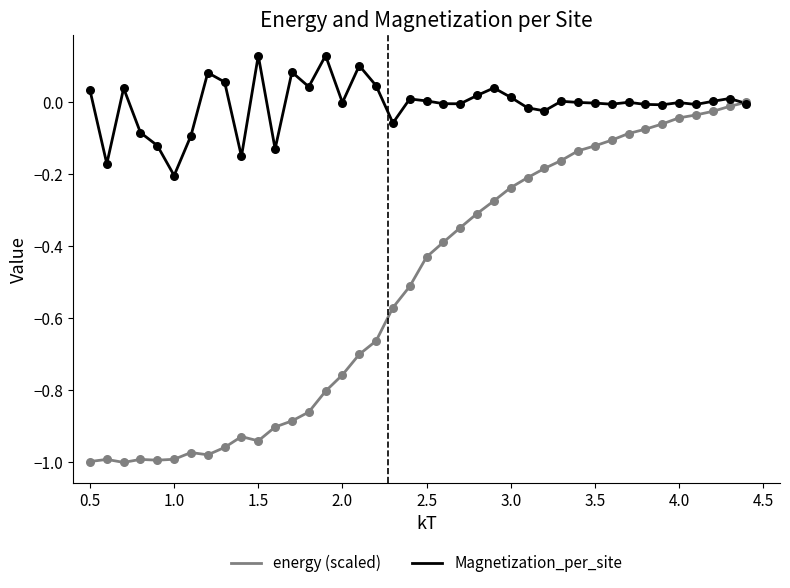

Which series has the largest total across all categories?

Magnetization_per_site